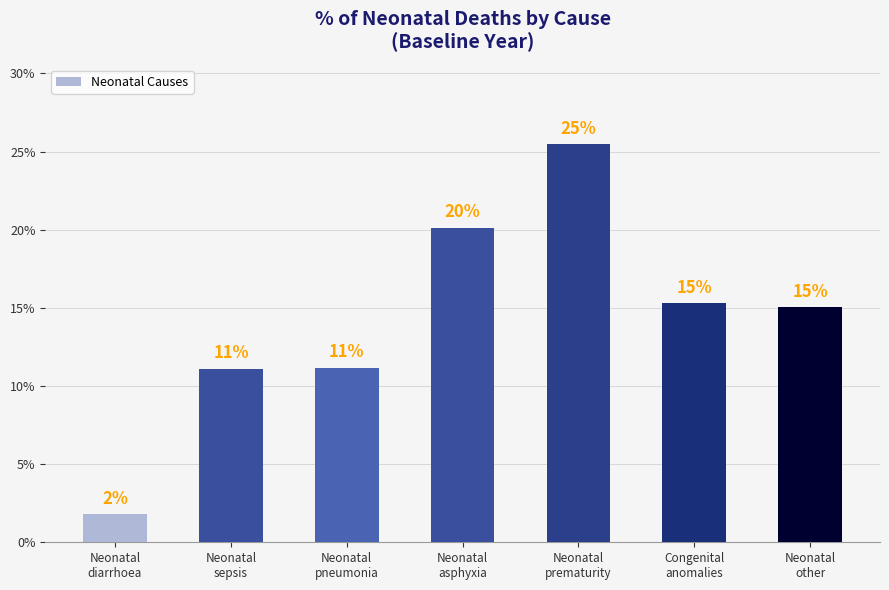

What is the label of the 2nd bar from the left?

Neonatal
sepsis